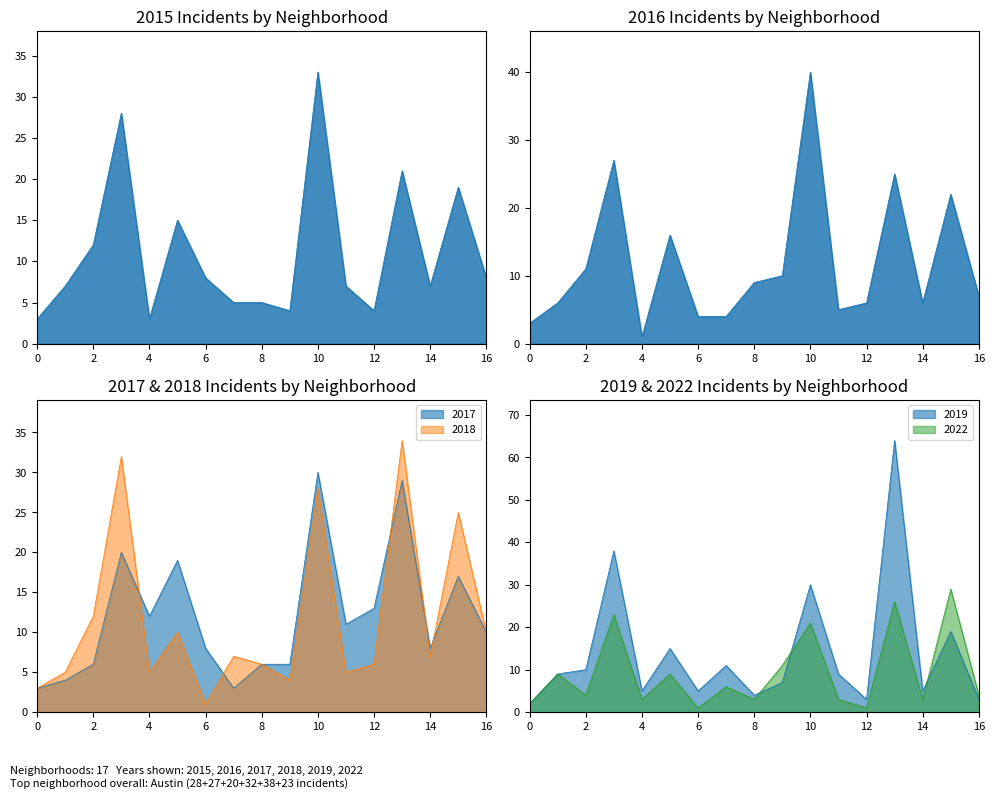

What is the sum of all 2016 values?

202